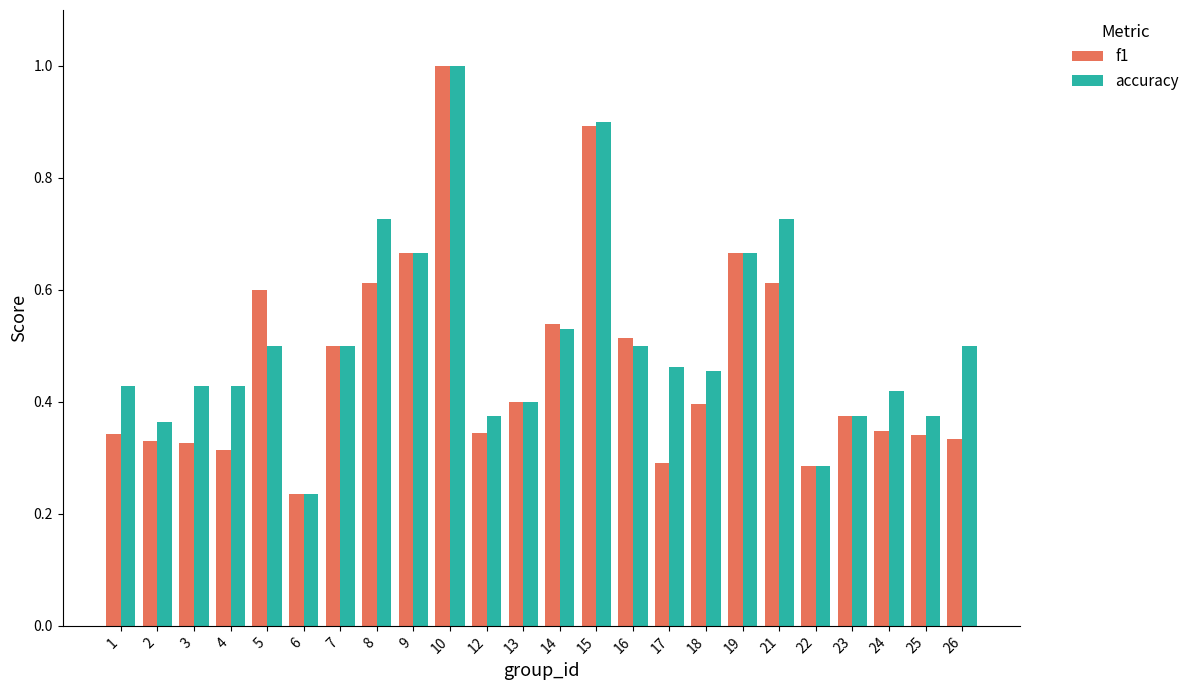

How many bars are there in total?

48